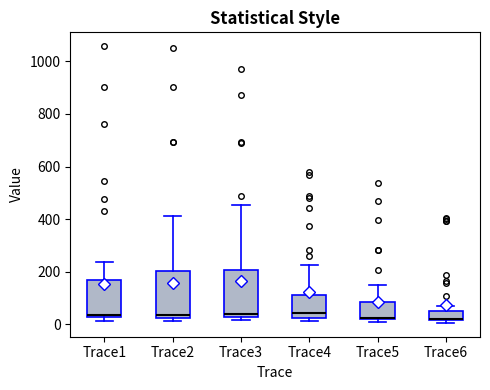

Where is the upper edge of the box for Trace5 on the y-axis? The values are not printed on the chart, so give them approximately, as read against the axis.

80